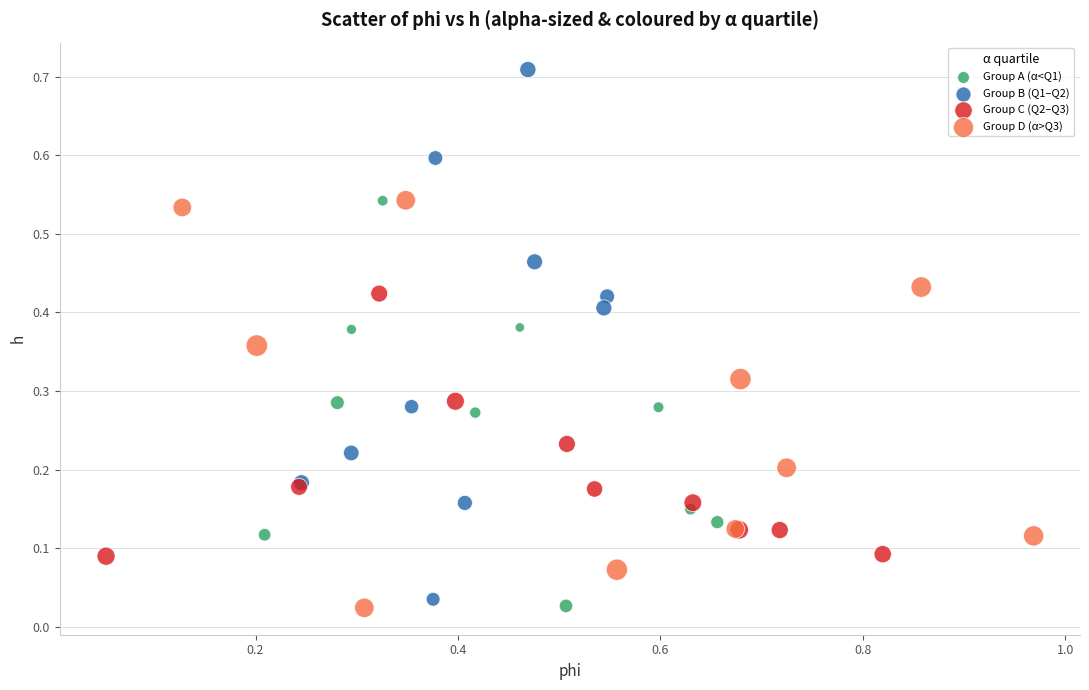

Which series reaches the maximum Y coordinate?

Group B (Q1–Q2)